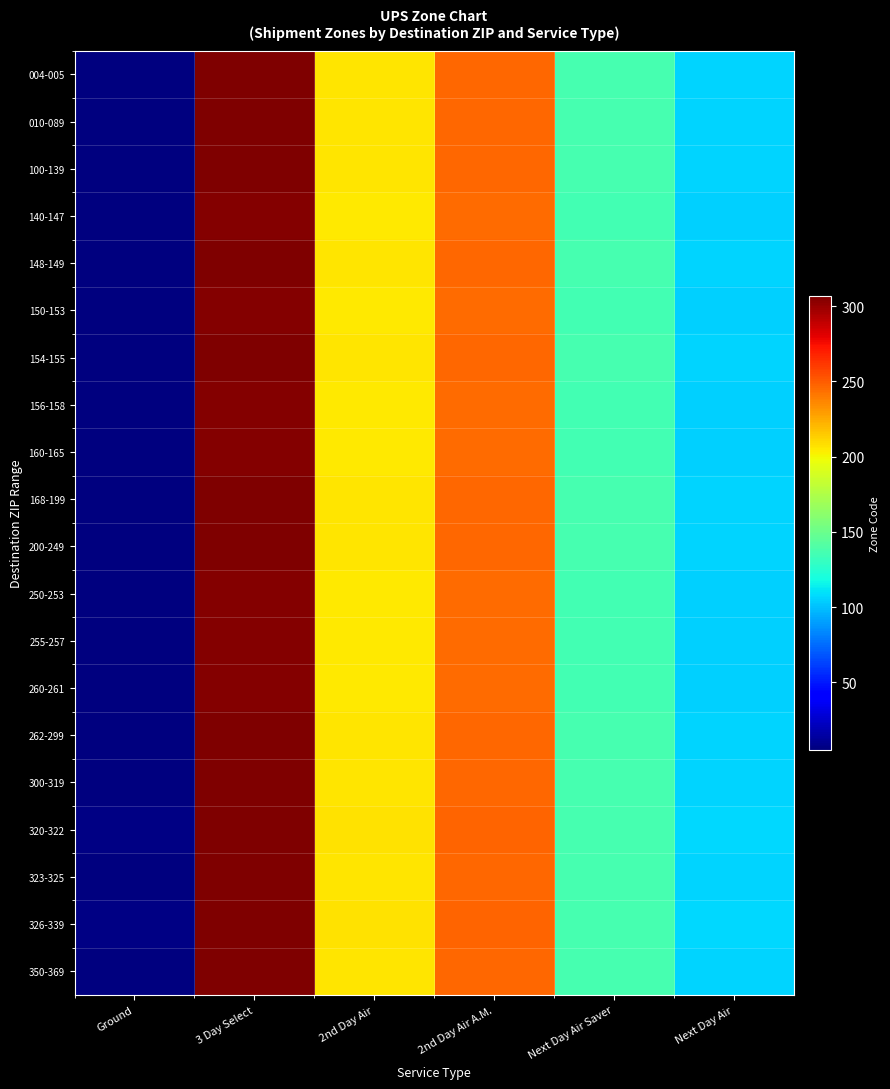

Is it true that 150-153 equals 245 at 2nd Day Air A.M.?

True